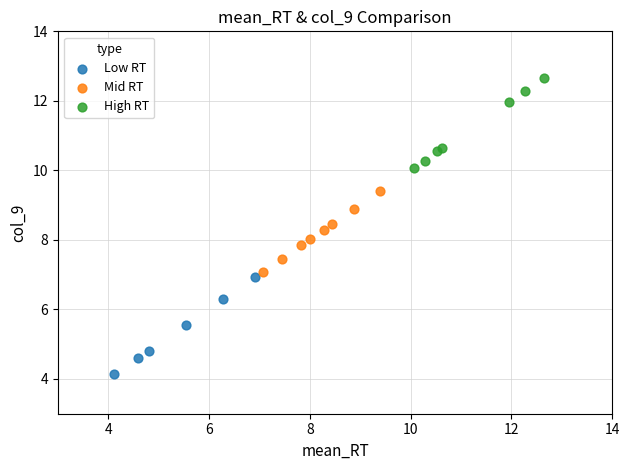

Which series reaches the minimum Y coordinate?

Low RT